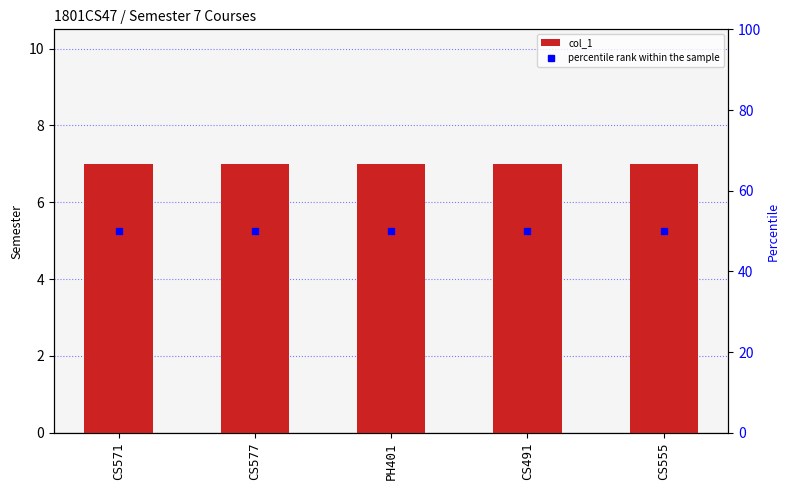

What are all the series names shown in the legend?

col_1, percentile rank within the sample